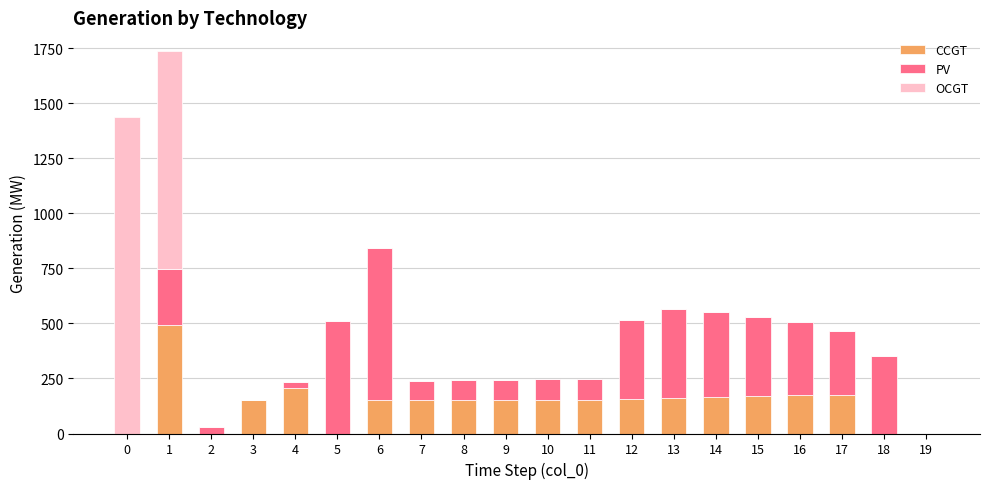

The value of CCGT at 15 is 172. True or false?

True